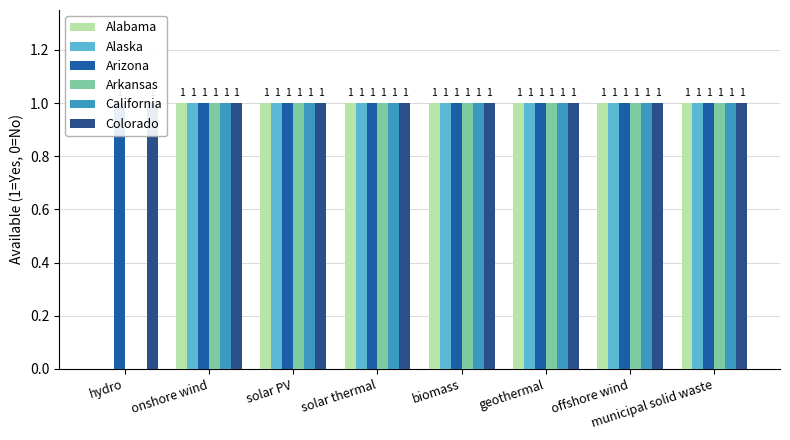

At which category is the sum across all series the highest?

onshore wind